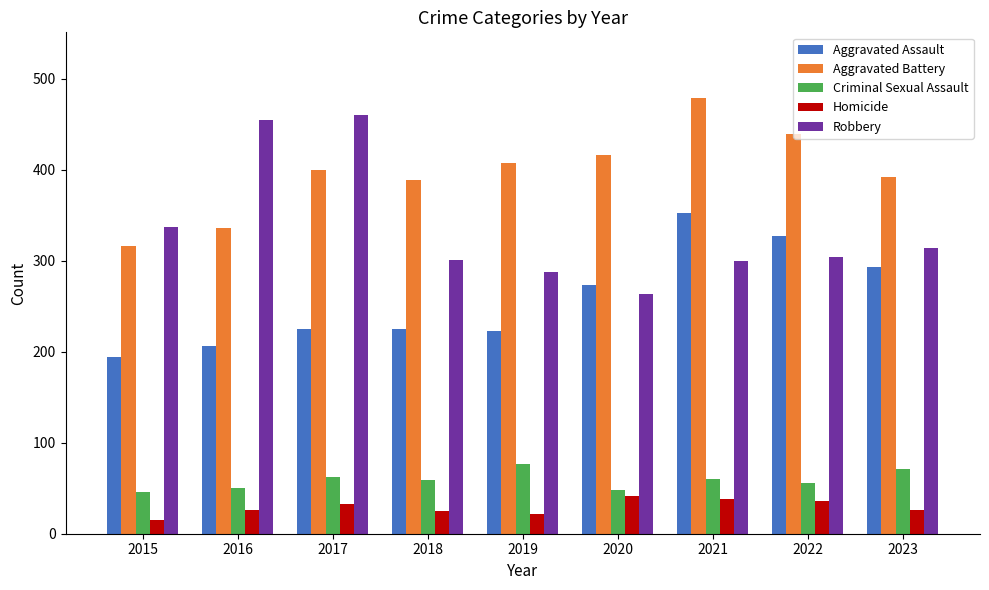

How many bars are there in total?

45